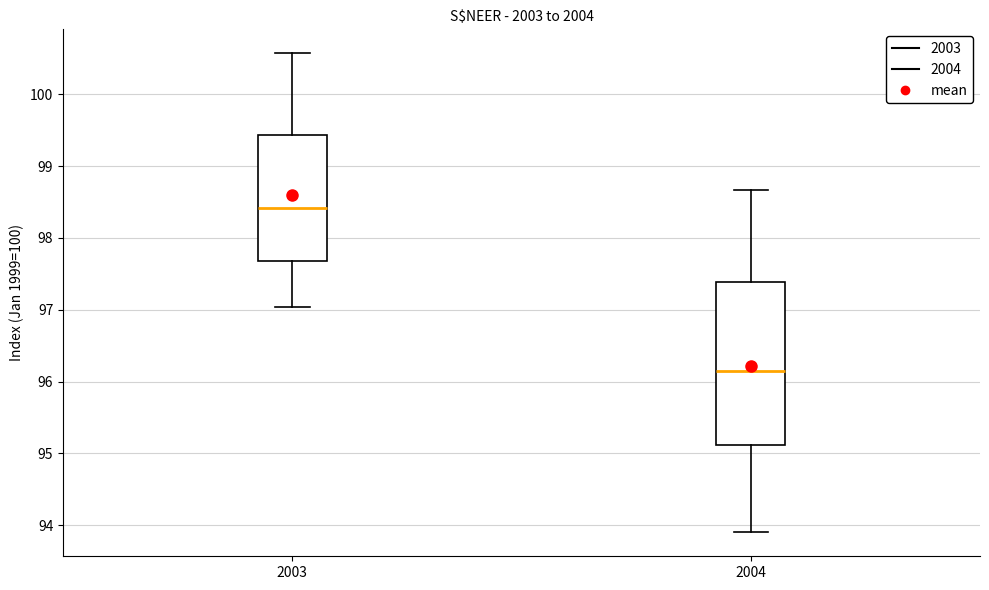

Reading left to right, read every box against the y-axis: the position of its median line, the range the box covers, and the ends of its whiskers. The values are not printed on the chart, so give them approximately, as read against the axis.

2003: median 98.4, box 97.7 to 99.4, whiskers 97.0 to 100.6
2004: median 96.1, box 95.1 to 97.4, whiskers 93.9 to 98.7